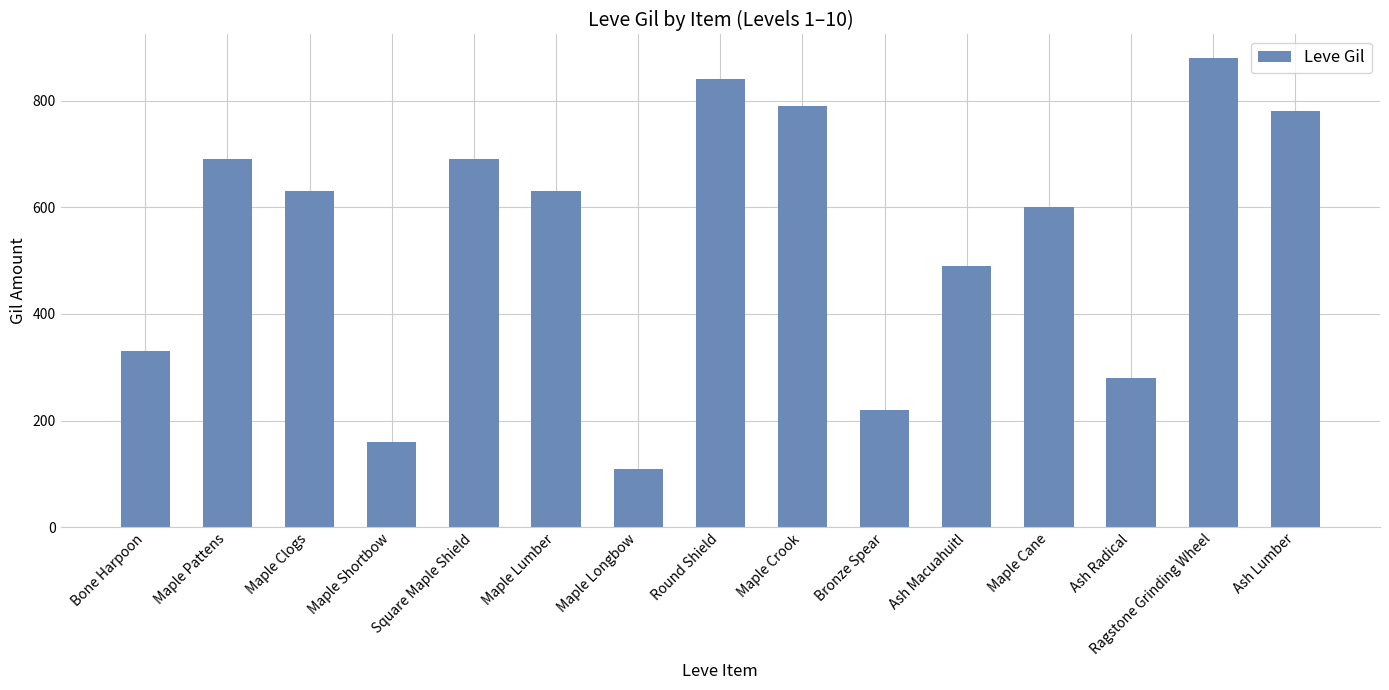

What is the ratio of the value at Ragstone Grinding Wheel to the value at Square Maple Shield?

1.3